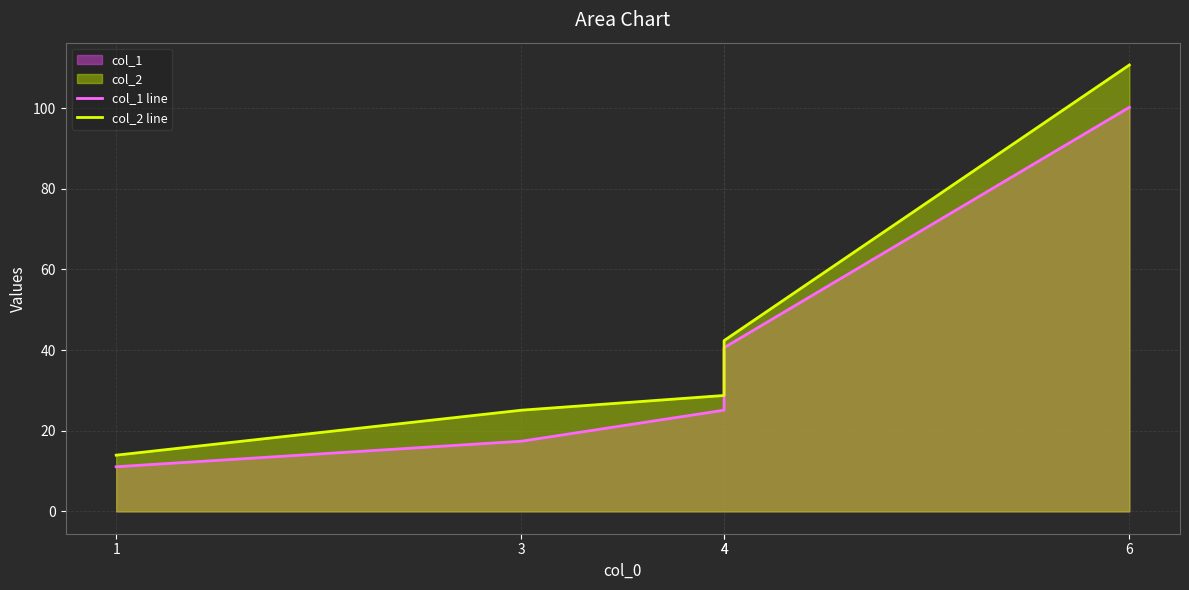

What is the sum of the col_1 line values at 4 and 3?

58.0